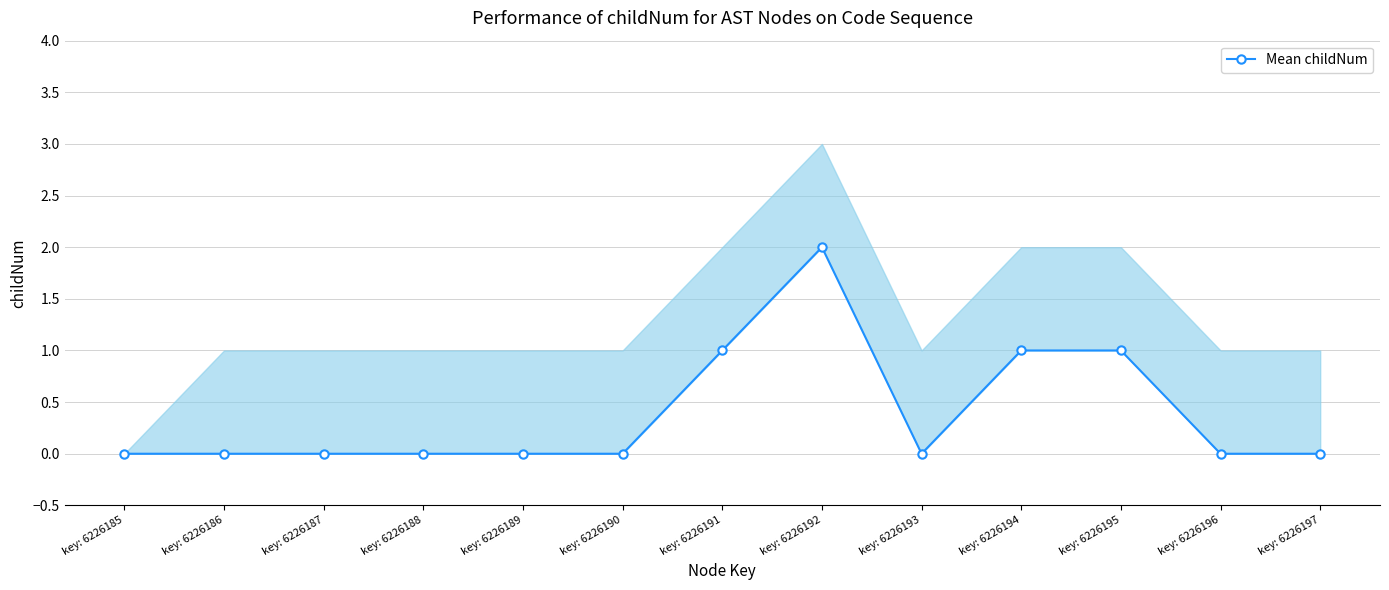

Reading left to right, list all the values displayed in this chart.

0	0	0	0	0	0	1	2	0	1	1	0	0